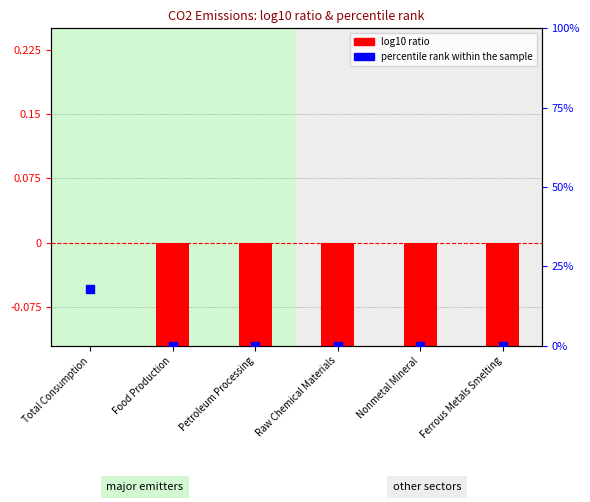

At which category is the sum across all series the highest?

Total Consumption